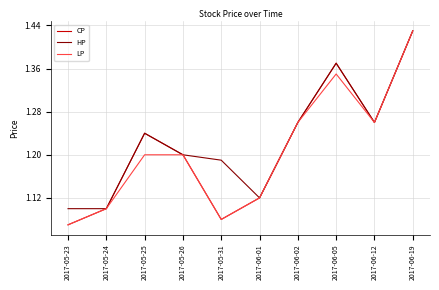

Is the value of CP at 2017-06-05 greater than the value of HP at 2017-05-25?

Yes